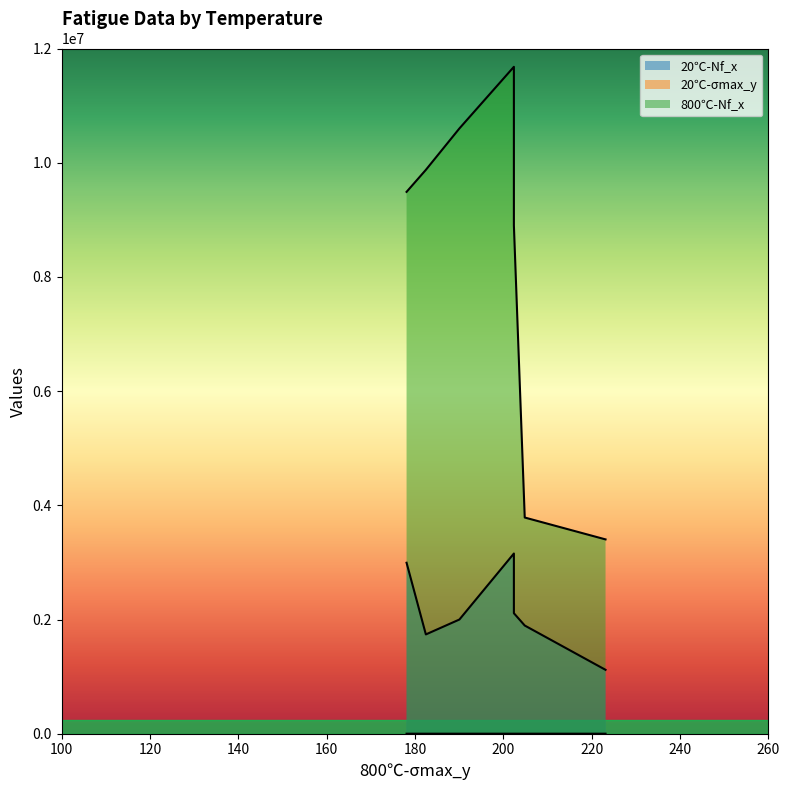

Where is 20℃-σmax_y nearest to the value 373?

190.05094